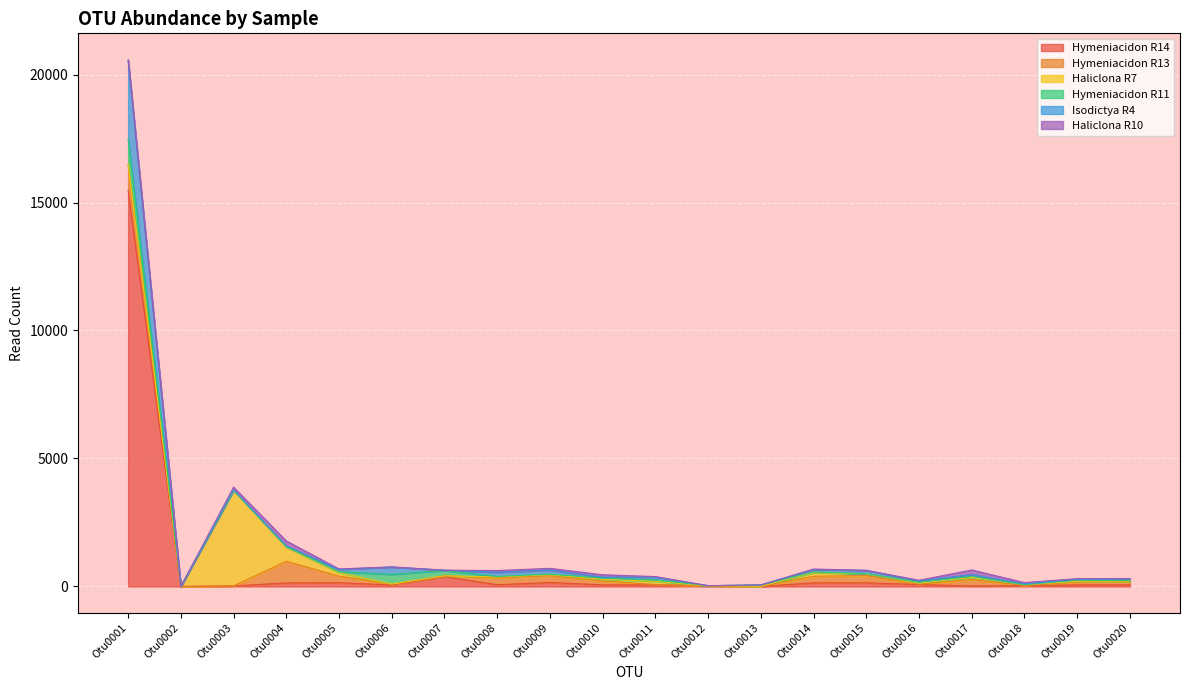

Is the value of Haliclona R7 at Otu0005 greater than the value of Haliclona R10 at Otu0009?

Yes